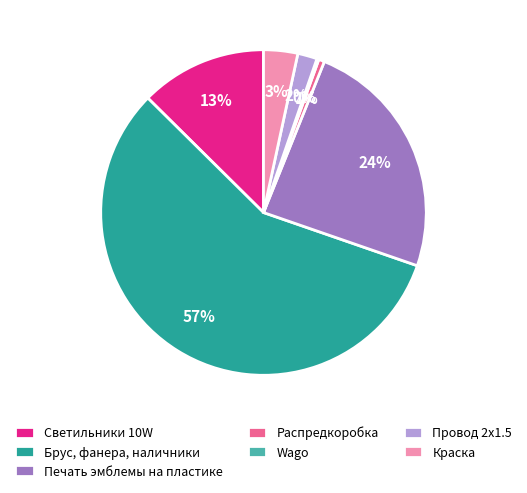

True or false: Брус, фанера, наличники accounts for 57% of the total.

True